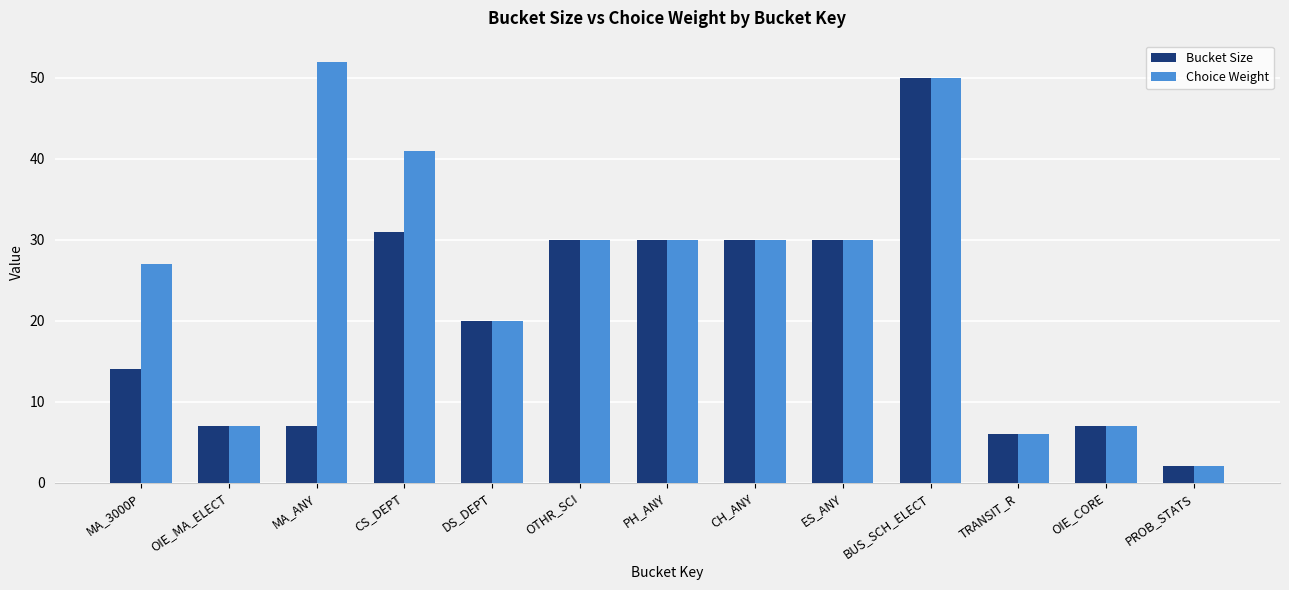

At which label does Bucket Size reach its minimum?

PROB_STATS